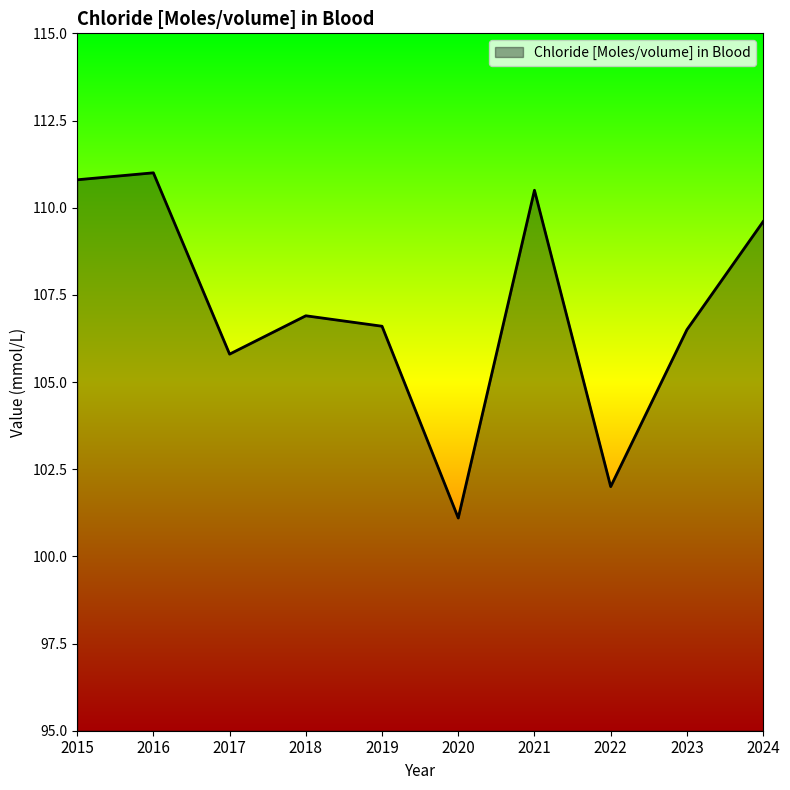

At which label does the data first exceed 106?

2015